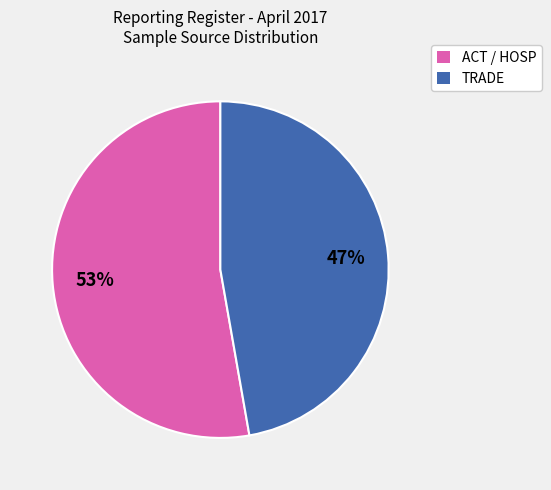

Is there a majority slice in this chart?

Yes